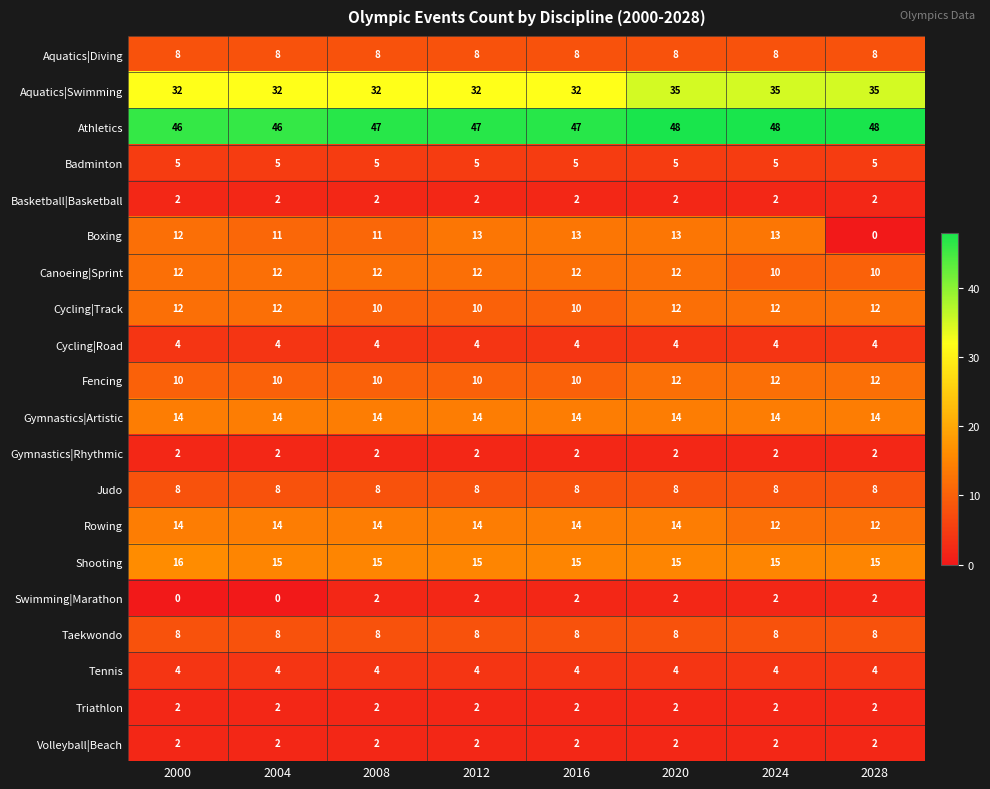

What is the maximum value shown in the chart?

48